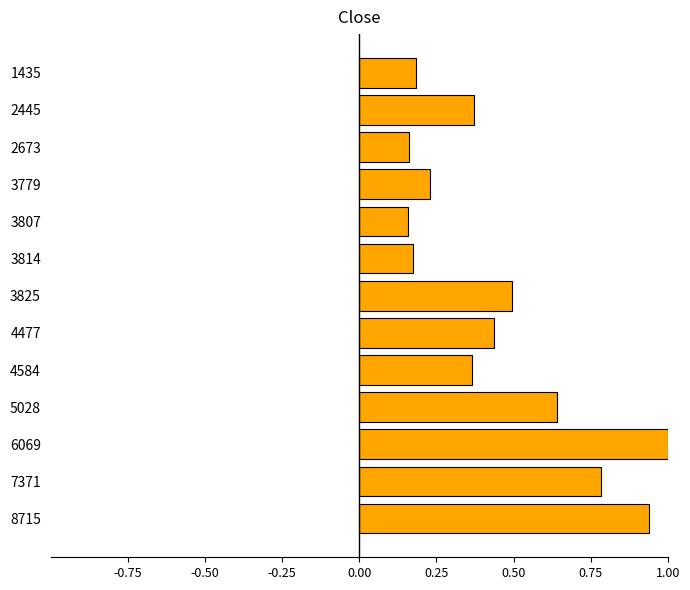

The value at 3825 is 0.7. True or false?

False